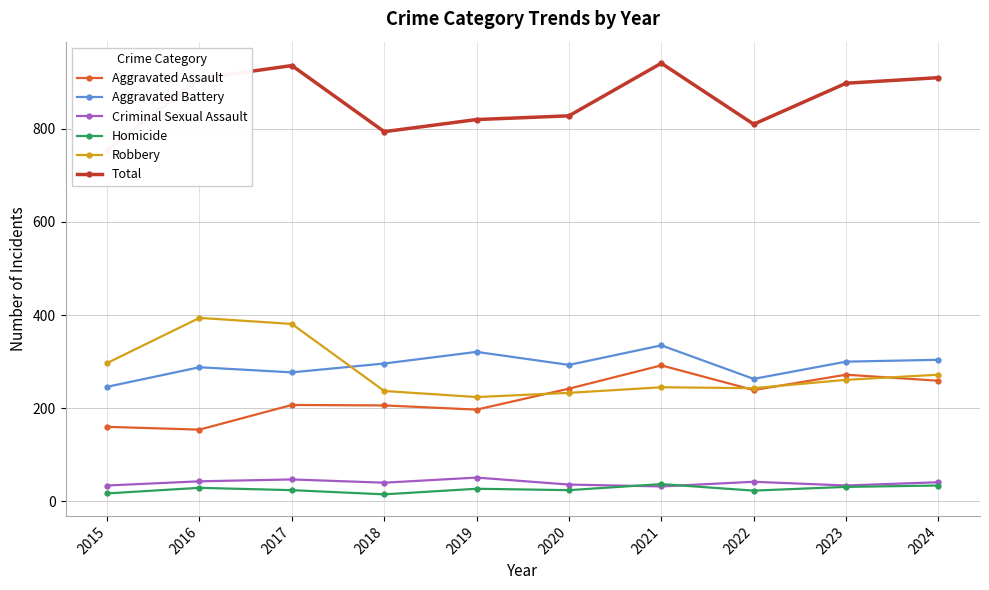

Which series changed the most between 2017 and 2021?

Robbery